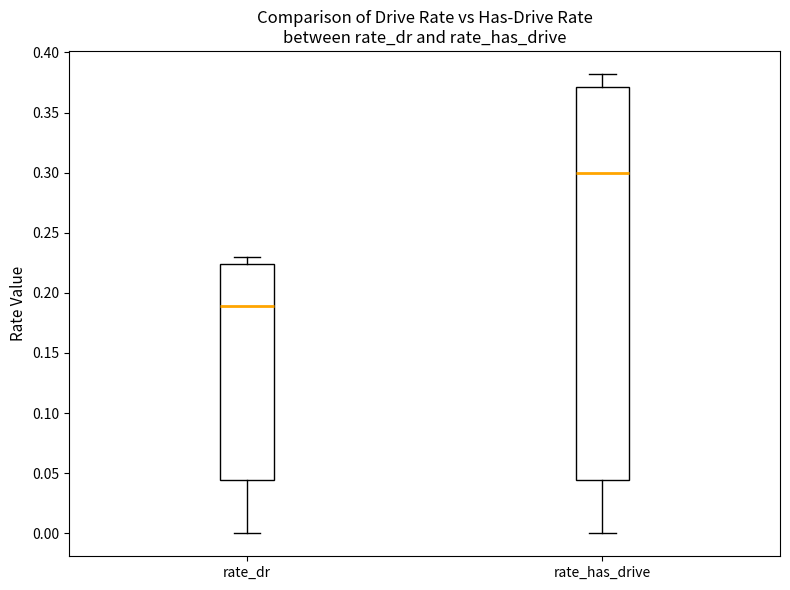

Which box has the lowest median line?

rate_dr